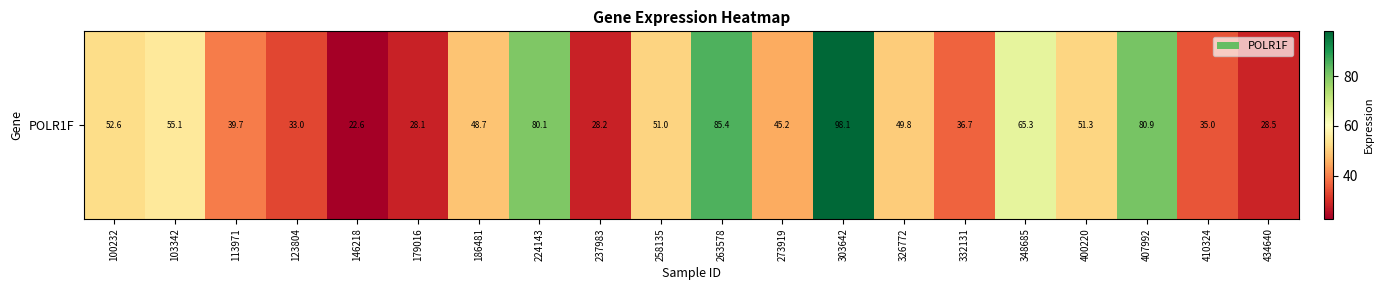

The chart shows a value of 38.3 at 146218. True or false?

False